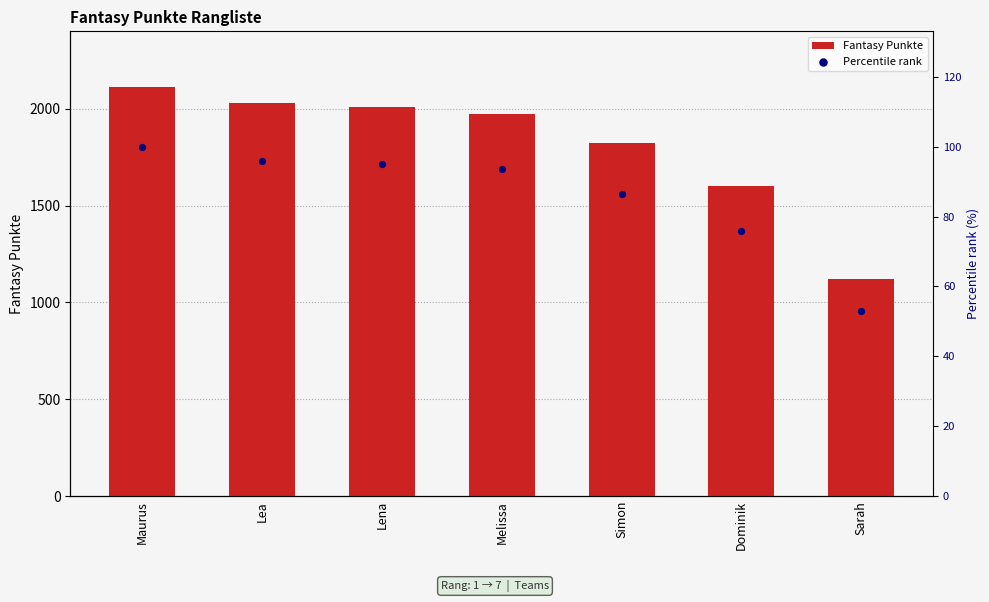

Is the value of Fantasy Punkte at Sarah greater than the value of Percentile rank at Melissa?

Yes